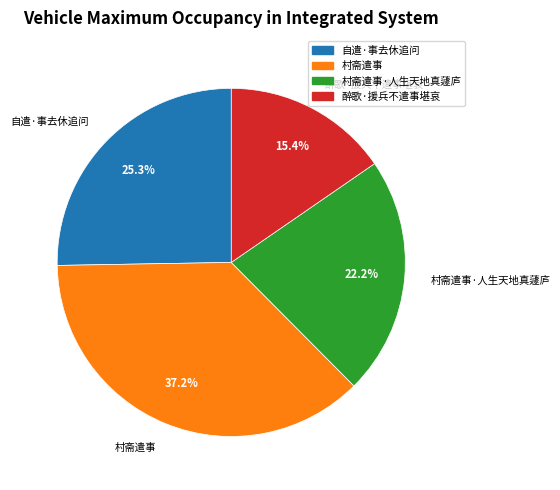

To the nearest percent, what is the difference between the largest and smallest slice percentages?

22%